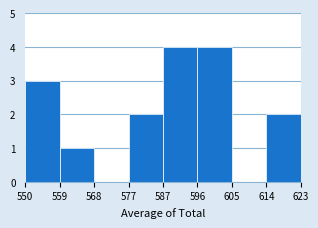

Reading left to right, transcribe this chart: for each bar, give the range it covers on the x-axis and its height. The values are not printed on the chart, so give them approximately, as read against the axis.

550 to 559: 3
559 to 568: 1
568 to 577: 0
577 to 587: 2
587 to 596: 4
596 to 605: 4
605 to 614: 0
614 to 623: 2